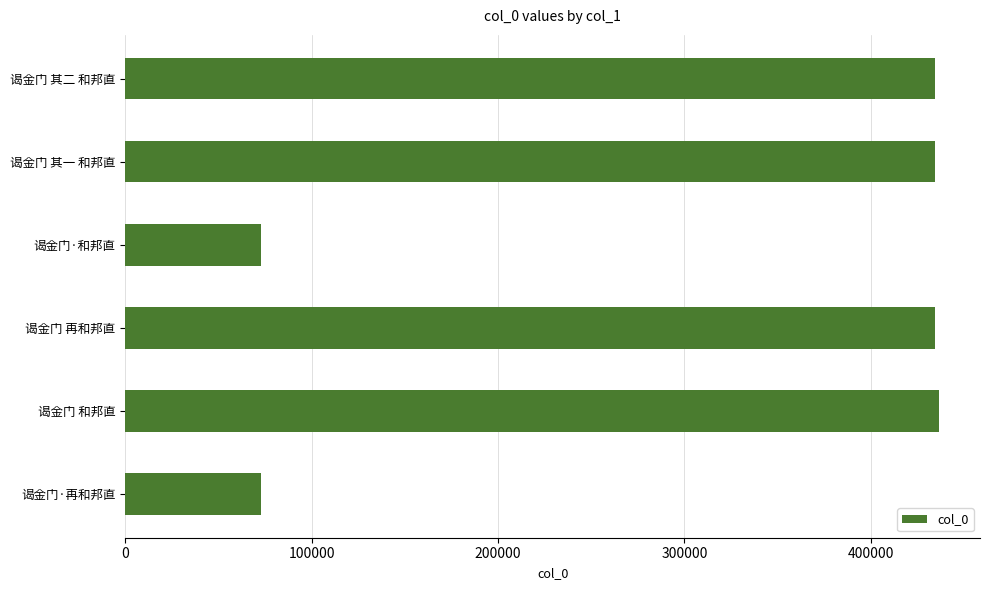

The chart shows a value of 625498 at 谒金门 其一 和邦直. True or false?

False